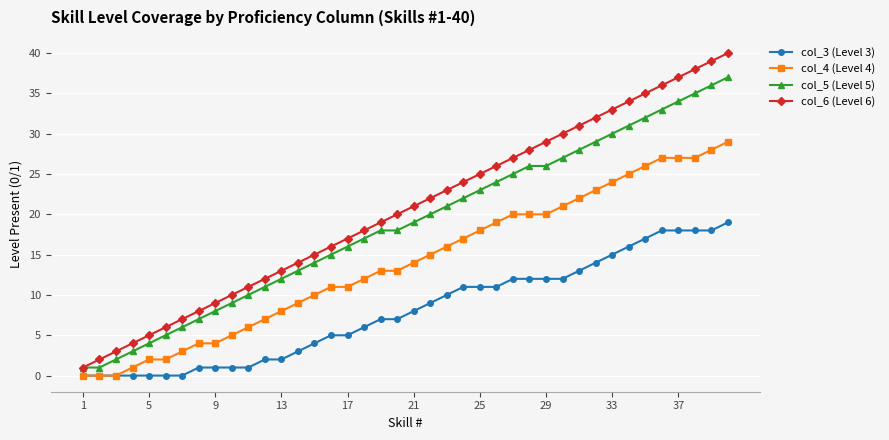

How many distinct data groups are displayed?

4